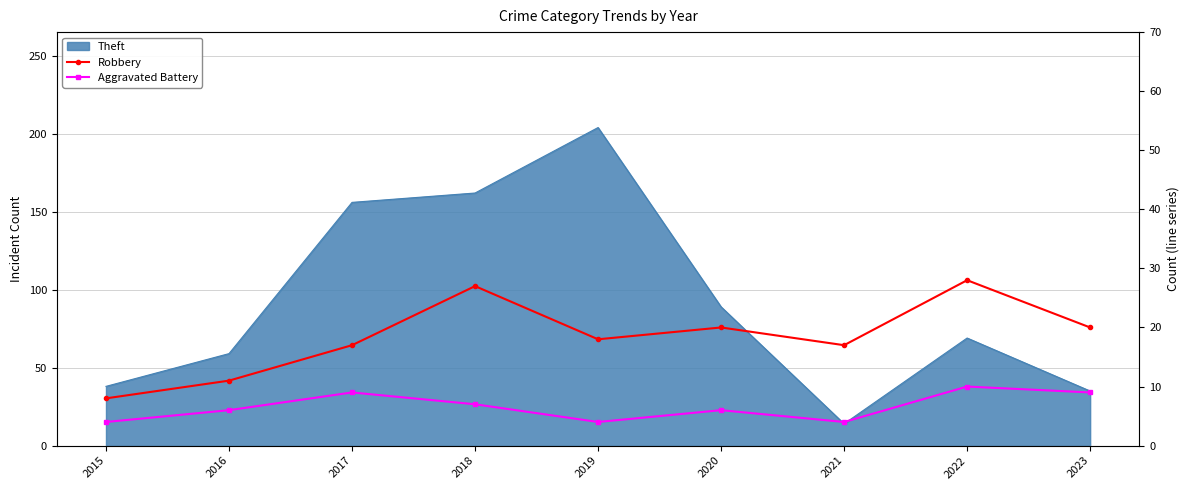

The value of Robbery at 2023 is 28. True or false?

False